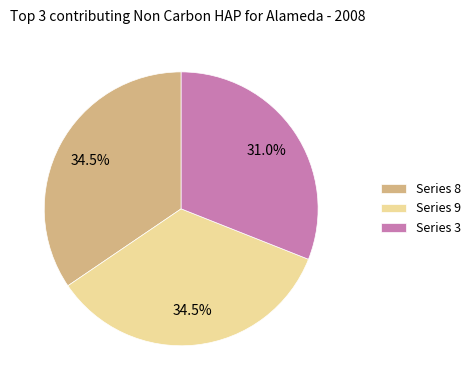

What is the smallest slice in the pie chart?

Series 3